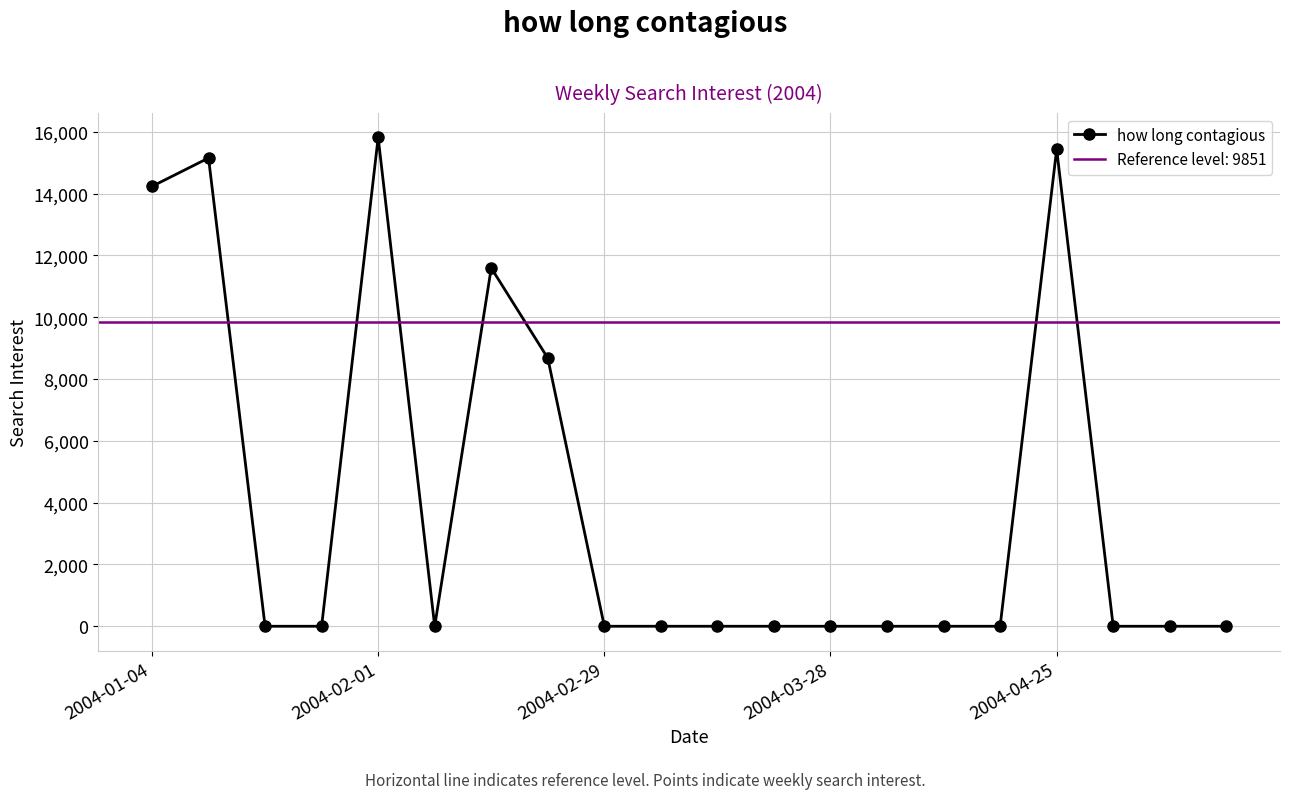

The value at 18 is 0.0. True or false?

True